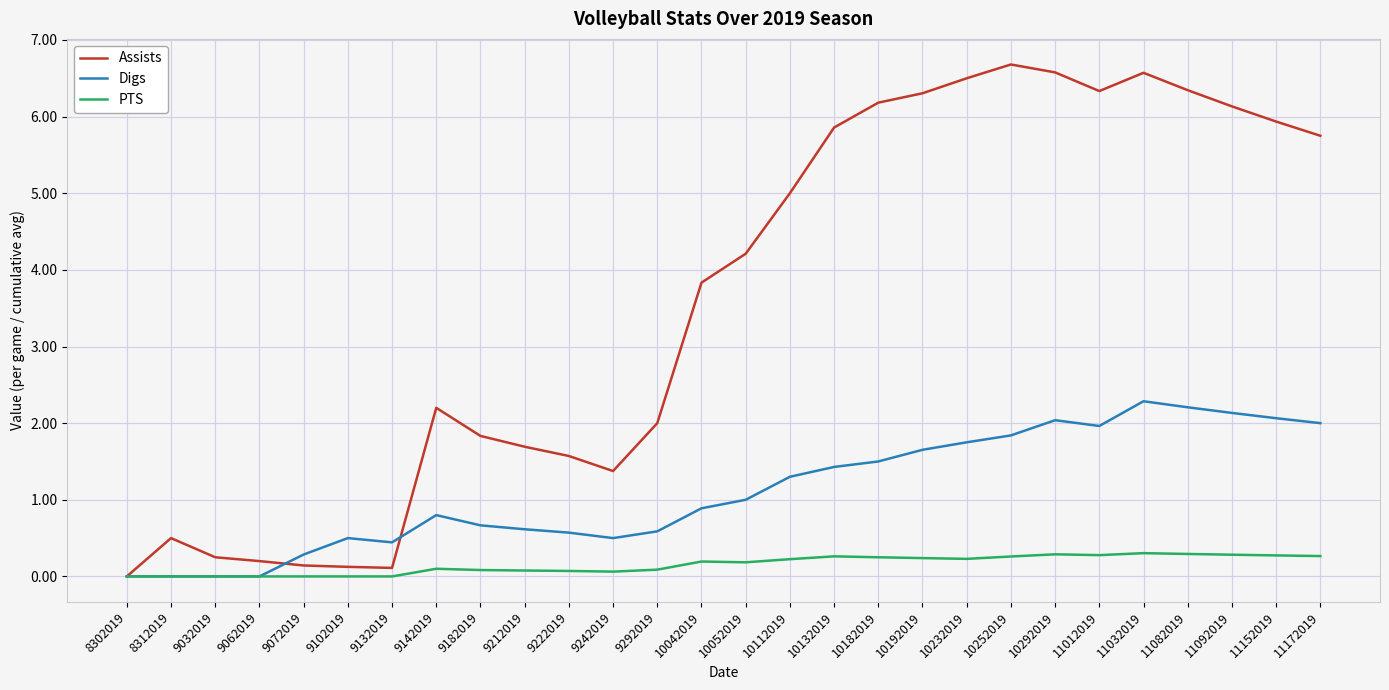

At which category is the sum across all series the highest?

11032019